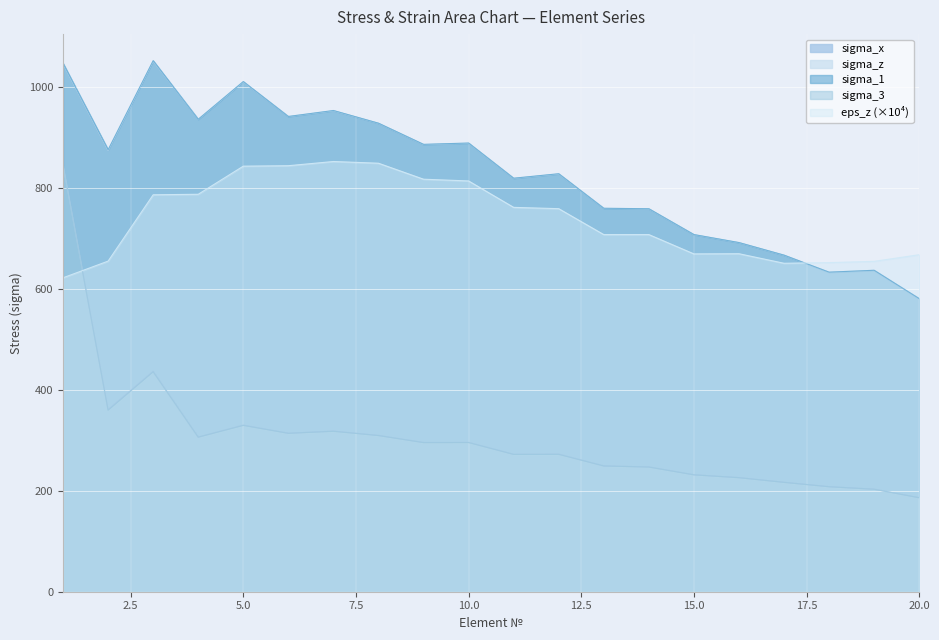

At 11, list the series in order from smallest to largest.

sigma_3, sigma_x, eps_z, sigma_z, sigma_1